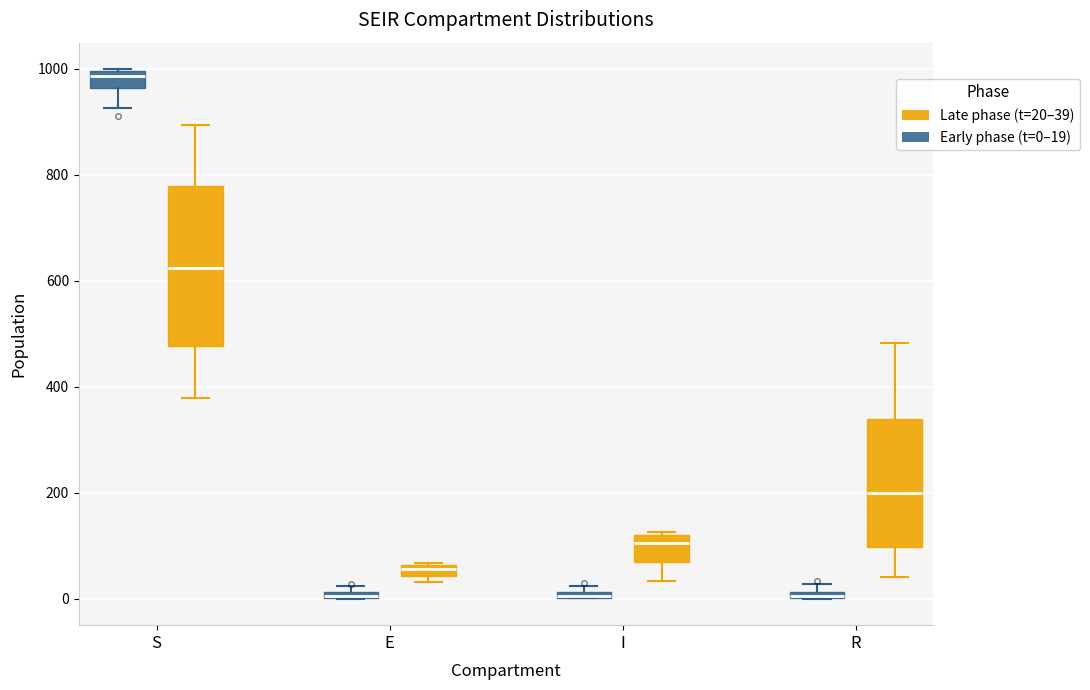

Comparing the boxes themselves (not the whiskers), which one is the tallest?

S (Late phase (t=20–39))